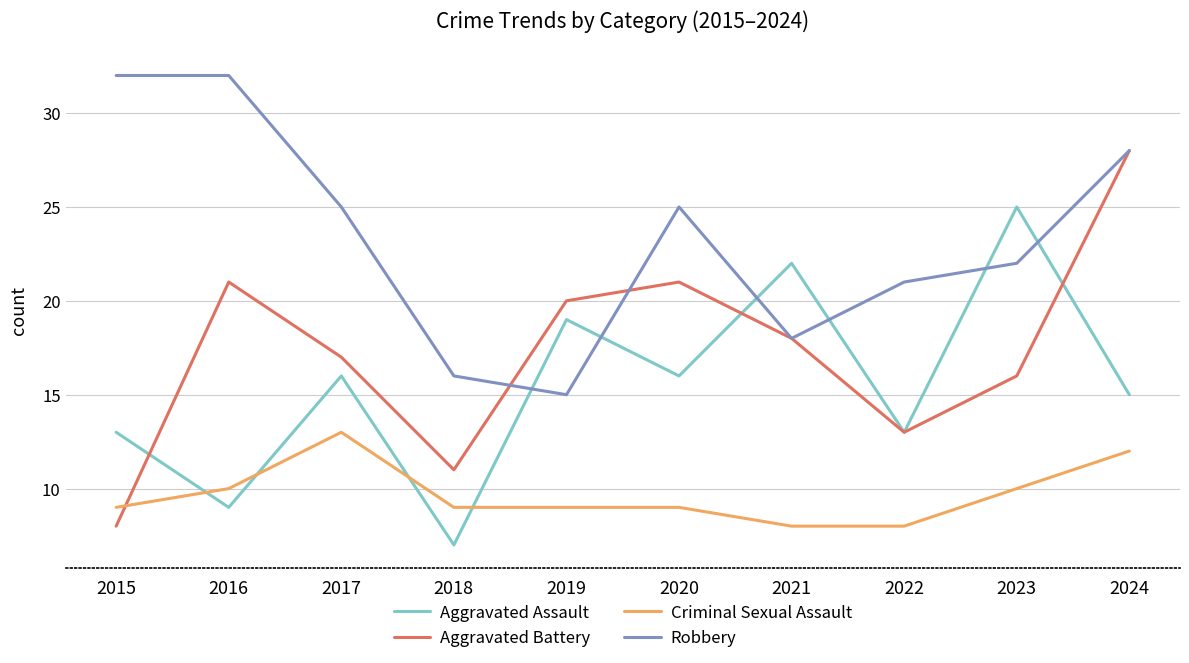

Which category has the lowest value in the Aggravated Assault series?

2018